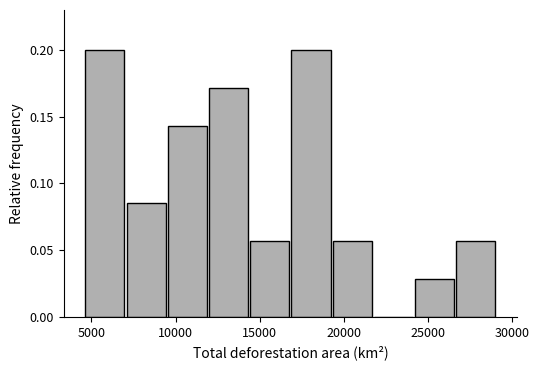

Reading left to right, transcribe this chart: for each bar, give the range it covers on the x-axis and its height. Neither the bar edges nor the heights are printed on the chart, so give them approximately, as read against the axes.

4500 to 7000: 0.200
7000 to 9500: 0.085
9500 to 12000: 0.145
12000 to 14500: 0.170
14500 to 17000: 0.055
17000 to 19500: 0.200
19500 to 21500: 0.055
21500 to 24000: 0
24000 to 26500: 0.030
26500 to 29000: 0.055